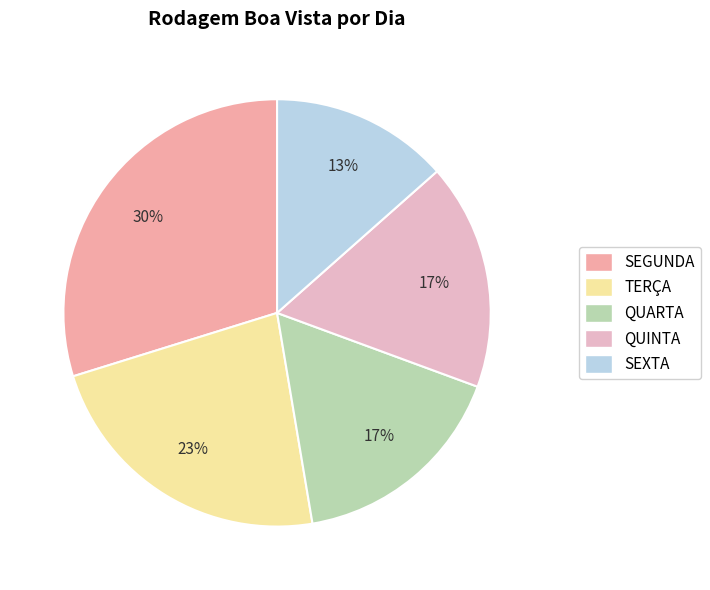

How many slices are in this pie chart?

5